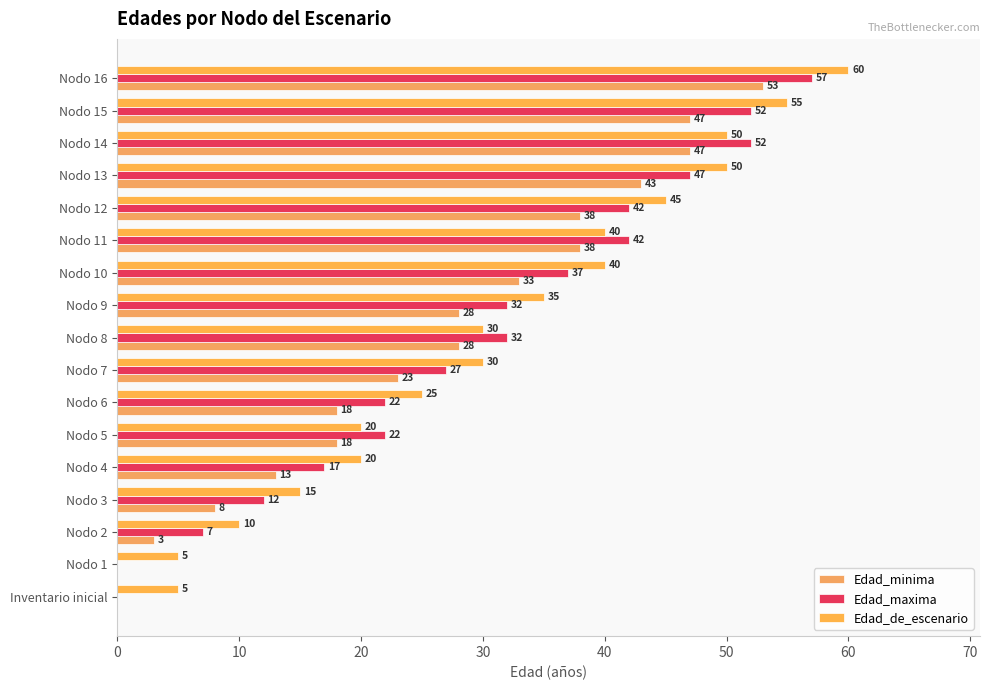

Rank the series by their maximum value, from highest to lowest.

Edad_de_escenario, Edad_maxima, Edad_minima